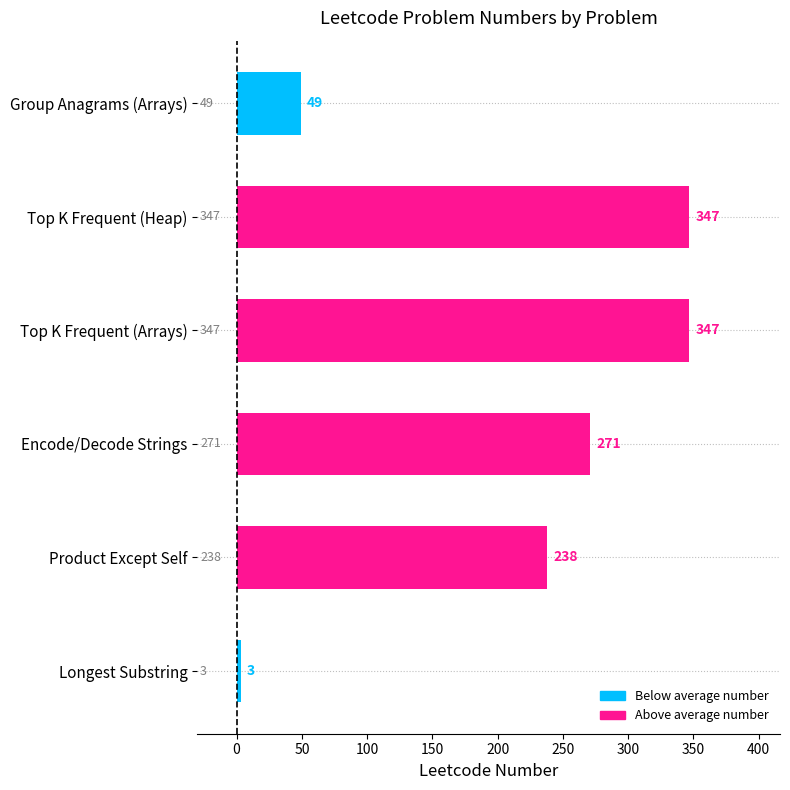

Reading top to bottom, transcribe all the data shown in this chart.

Group Anagrams (Arrays)=49	Top K Frequent (Heap)=347	Top K Frequent (Arrays)=347	Encode/Decode Strings=271	Product Except Self=238	Longest Substring=3